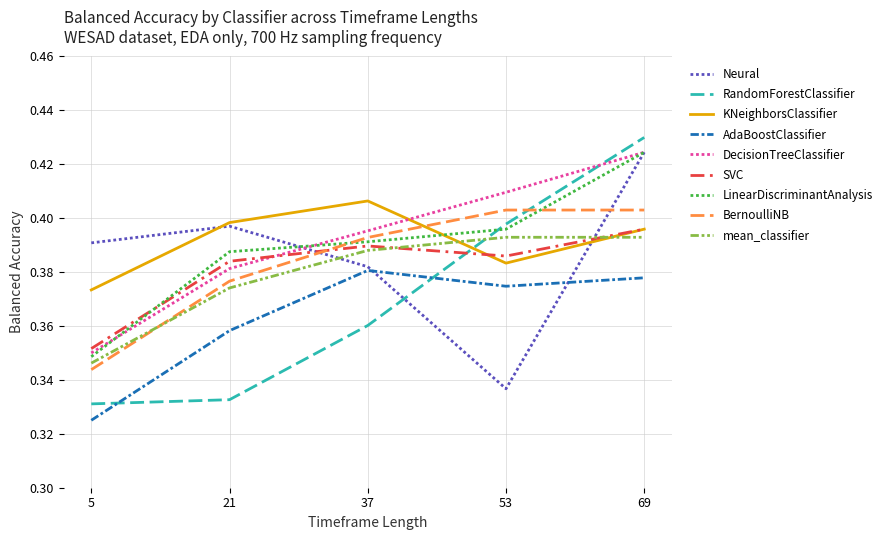

What is the spread (max minus min) of values at 21?

0.1